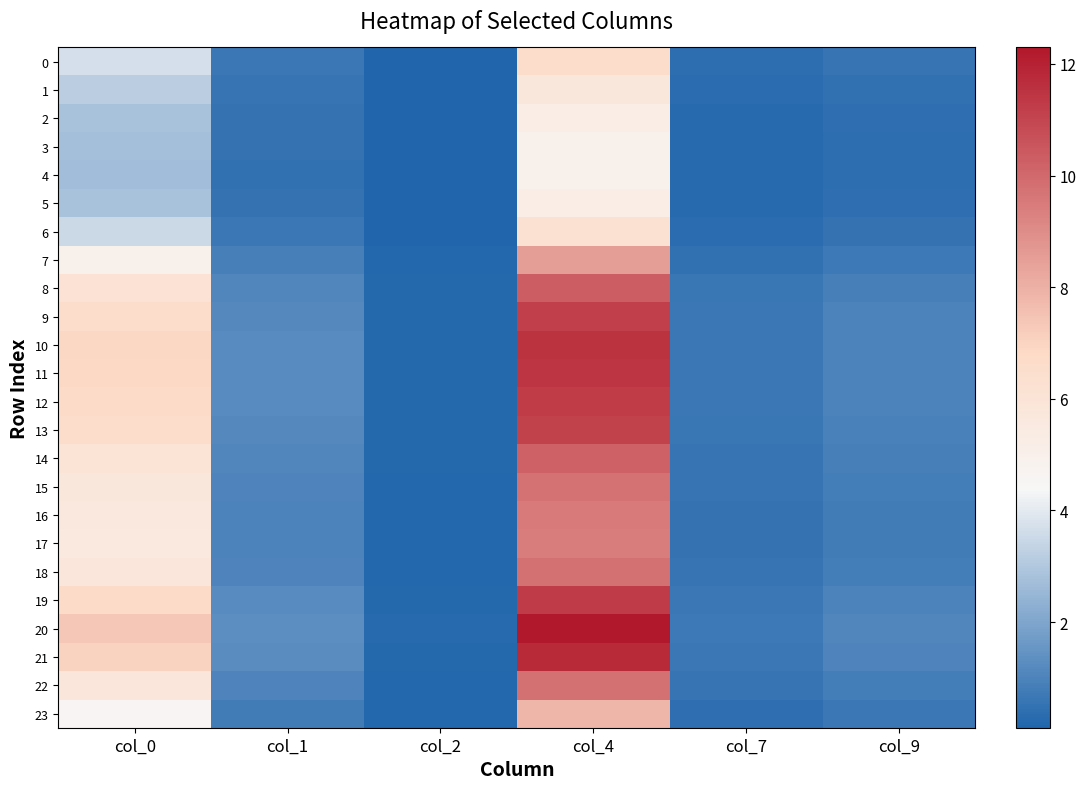

Reading left to right, what are all the values shown in this chart?

0: col_0=3.7	col_1=0.7	col_2=0.1	col_4=6.6	col_7=0.4	col_9=0.5
1: col_0=3.2	col_1=0.6	col_2=0.1	col_4=5.7	col_7=0.3	col_9=0.5
2: col_0=2.9	col_1=0.5	col_2=0.1	col_4=5.2	col_7=0.3	col_9=0.4
3: col_0=2.7	col_1=0.5	col_2=0.1	col_4=5.0	col_7=0.3	col_9=0.4
4: col_0=2.7	col_1=0.5	col_2=0.1	col_4=5.0	col_7=0.3	col_9=0.4
5: col_0=2.9	col_1=0.5	col_2=0.1	col_4=5.2	col_7=0.3	col_9=0.4
6: col_0=3.5	col_1=0.6	col_2=0.1	col_4=6.3	col_7=0.3	col_9=0.5
7: col_0=5.0	col_1=0.9	col_2=0.2	col_4=8.5	col_7=0.5	col_9=0.7
8: col_0=6.1	col_1=1.1	col_2=0.2	col_4=10.3	col_7=0.6	col_9=0.9
9: col_0=6.7	col_1=1.2	col_2=0.2	col_4=11.2	col_7=0.6	col_9=1.0
10: col_0=6.9	col_1=1.2	col_2=0.2	col_4=11.5	col_7=0.7	col_9=1.0
11: col_0=6.8	col_1=1.2	col_2=0.2	col_4=11.4	col_7=0.7	col_9=1.0
12: col_0=6.7	col_1=1.2	col_2=0.2	col_4=11.2	col_7=0.6	col_9=1.0
13: col_0=6.6	col_1=1.2	col_2=0.2	col_4=11.1	col_7=0.6	col_9=1.0
14: col_0=6.1	col_1=1.1	col_2=0.2	col_4=10.2	col_7=0.6	col_9=0.9
15: col_0=5.8	col_1=1.0	col_2=0.2	col_4=9.8	col_7=0.5	col_9=0.8
16: col_0=5.6	col_1=1.0	col_2=0.2	col_4=9.5	col_7=0.5	col_9=0.8
17: col_0=5.5	col_1=1.0	col_2=0.2	col_4=9.4	col_7=0.5	col_9=0.8
18: col_0=5.8	col_1=1.0	col_2=0.2	col_4=9.8	col_7=0.6	col_9=0.8
19: col_0=6.7	col_1=1.2	col_2=0.2	col_4=11.3	col_7=0.6	col_9=1.0
20: col_0=7.4	col_1=1.3	col_2=0.3	col_4=12.3	col_7=0.7	col_9=1.1
21: col_0=7.0	col_1=1.3	col_2=0.2	col_4=11.7	col_7=0.7	col_9=1.0
22: col_0=5.8	col_1=1.0	col_2=0.2	col_4=9.8	col_7=0.6	col_9=0.8
23: col_0=4.6	col_1=0.8	col_2=0.2	col_4=7.9	col_7=0.4	col_9=0.7